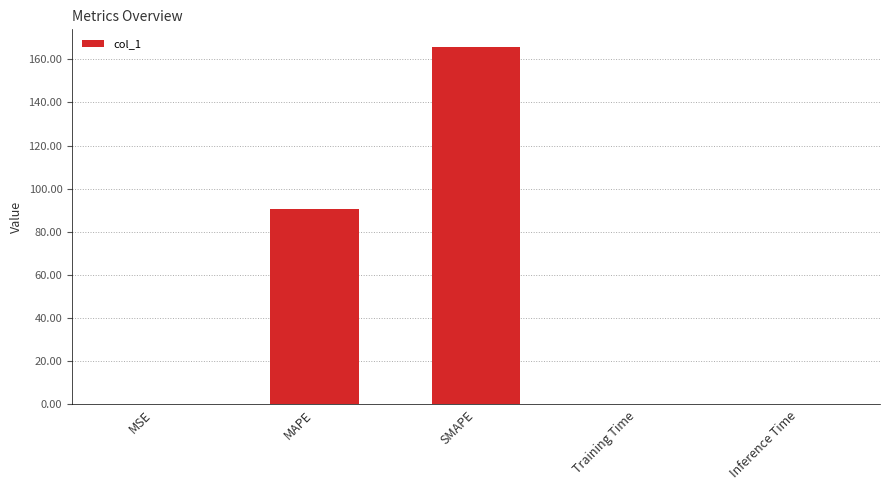

What is the sum of all values?

257.0